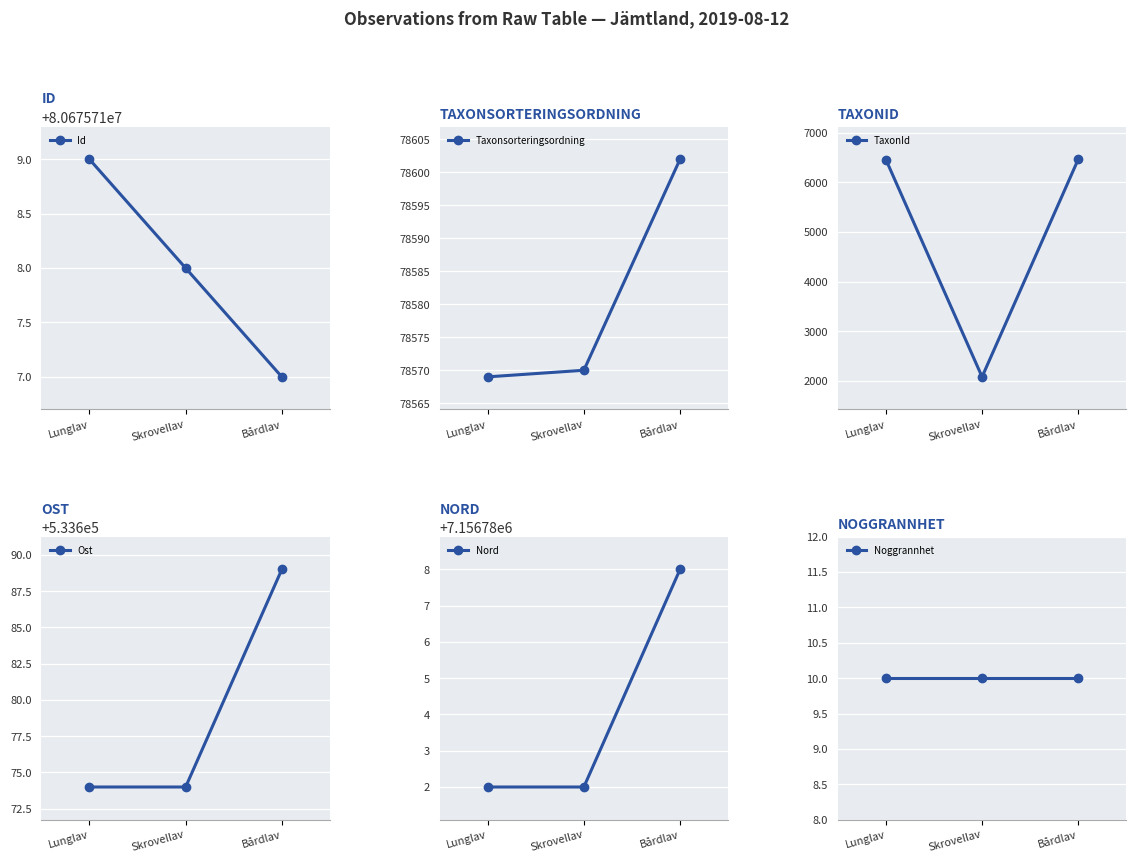

What is the value of the Taxonsorteringsordning point at the 2nd from the left?

78570